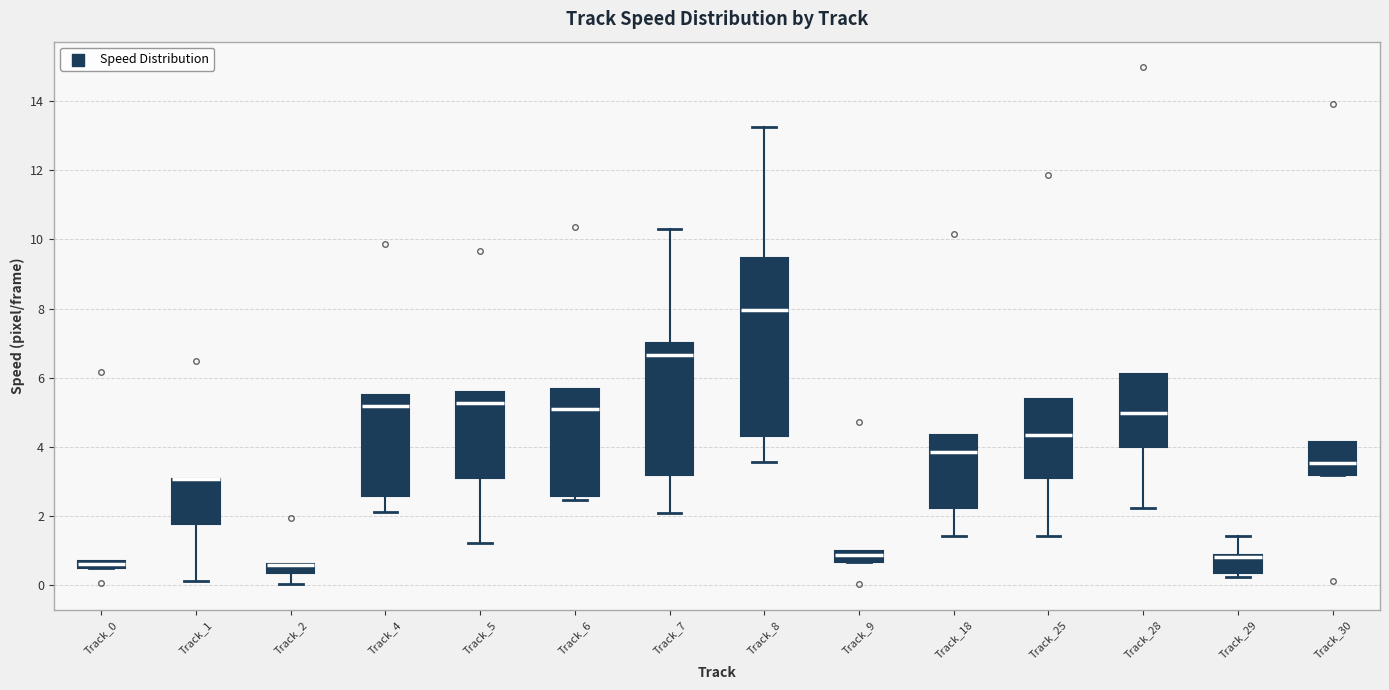

Where does the median line of the box for Track_9 sit on the y-axis? The values are not printed on the chart, so give them approximately, as read against the axis.

0.8